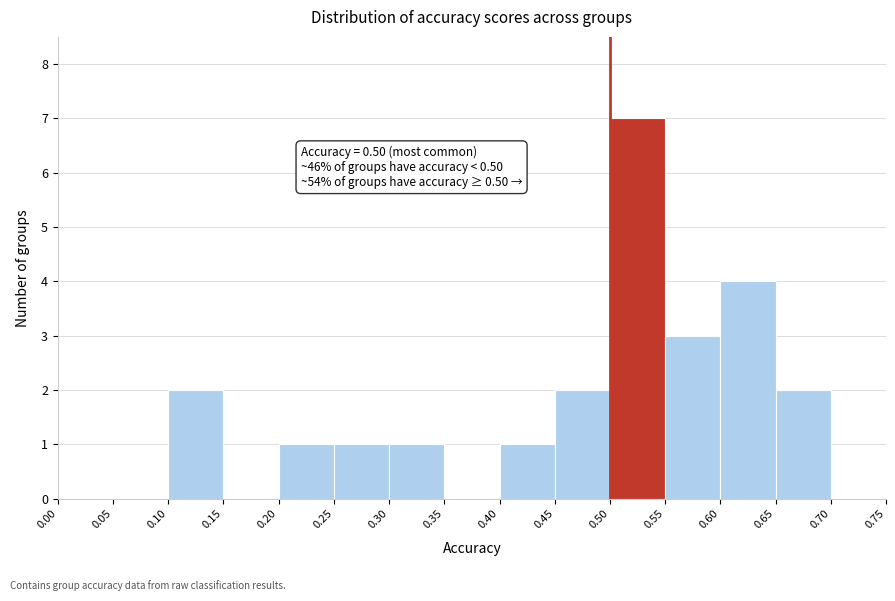

Which range on the x-axis has the tallest bar?

0.50 to 0.55